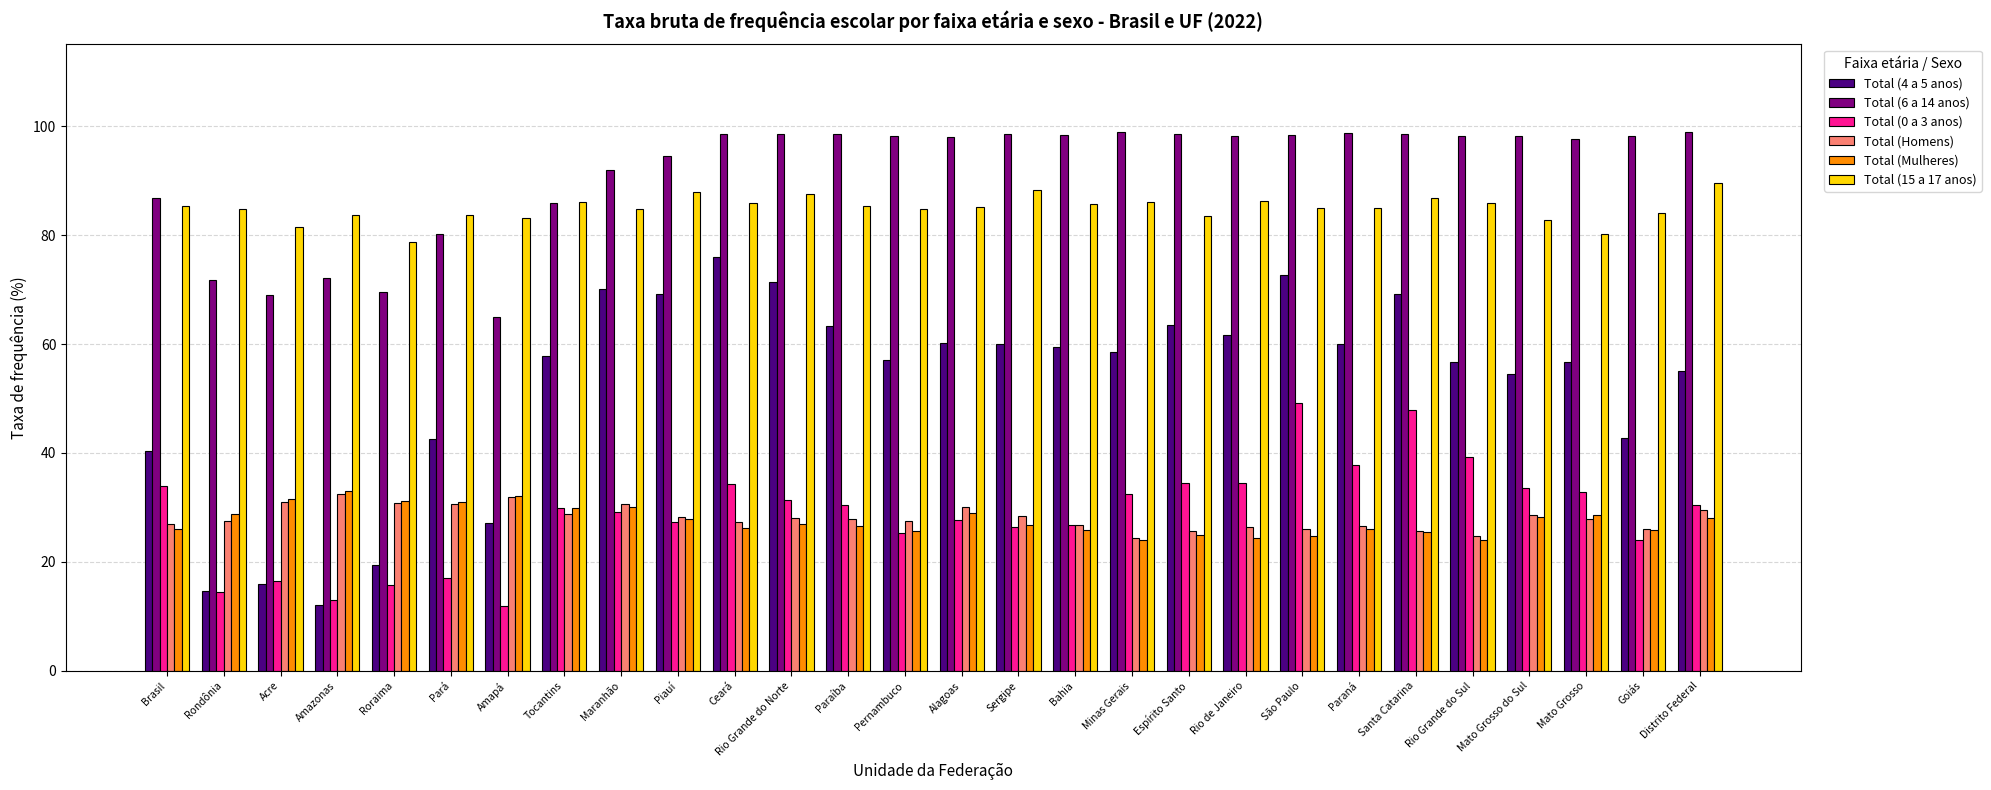

The value of Total (15 a 17 anos) at Amazonas is 83.7. True or false?

True